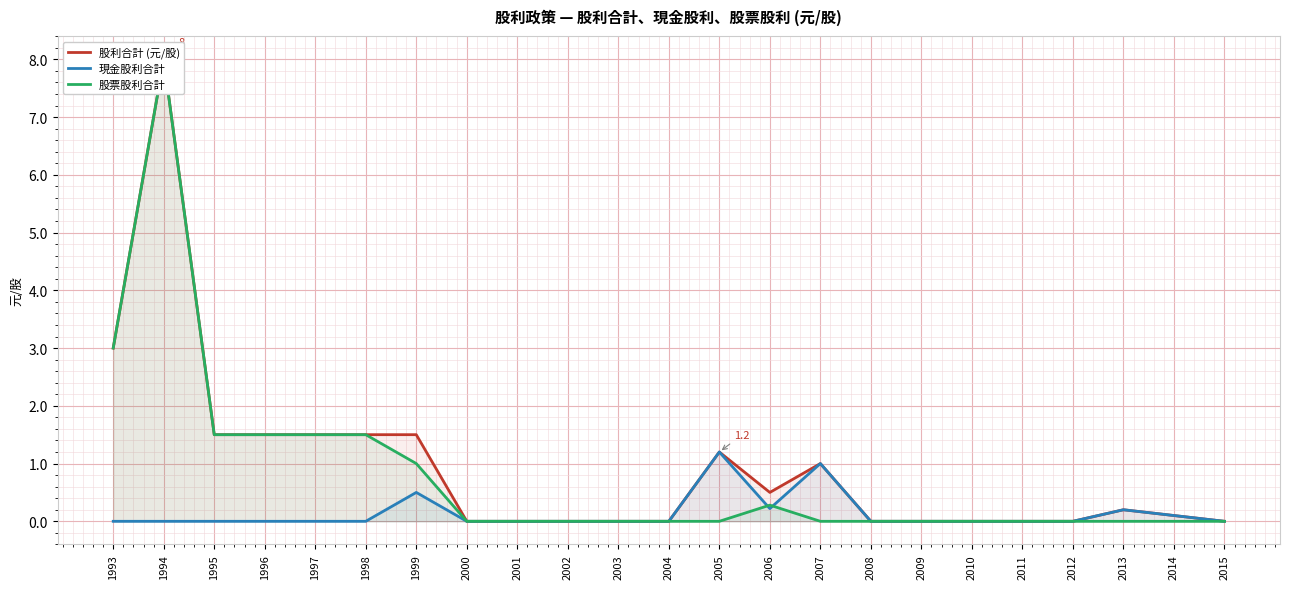

How many interior local peaks does the 現金股利合計 series have?

4